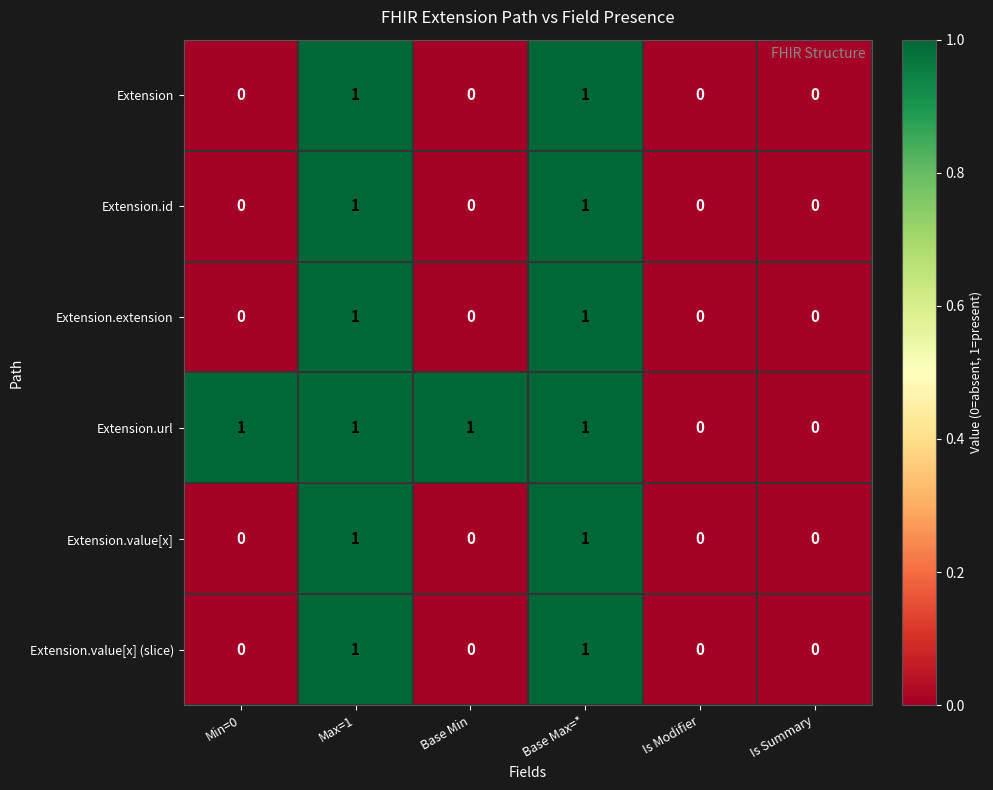

How many Extension.extension values are between 0 and 1?

6